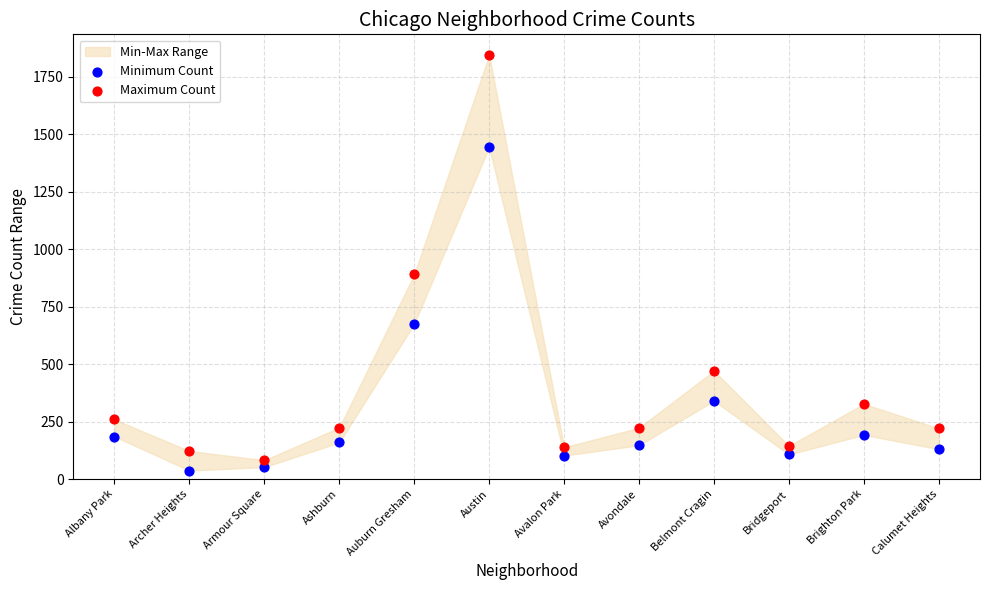

Which series reaches the maximum Y coordinate?

Maximum Count